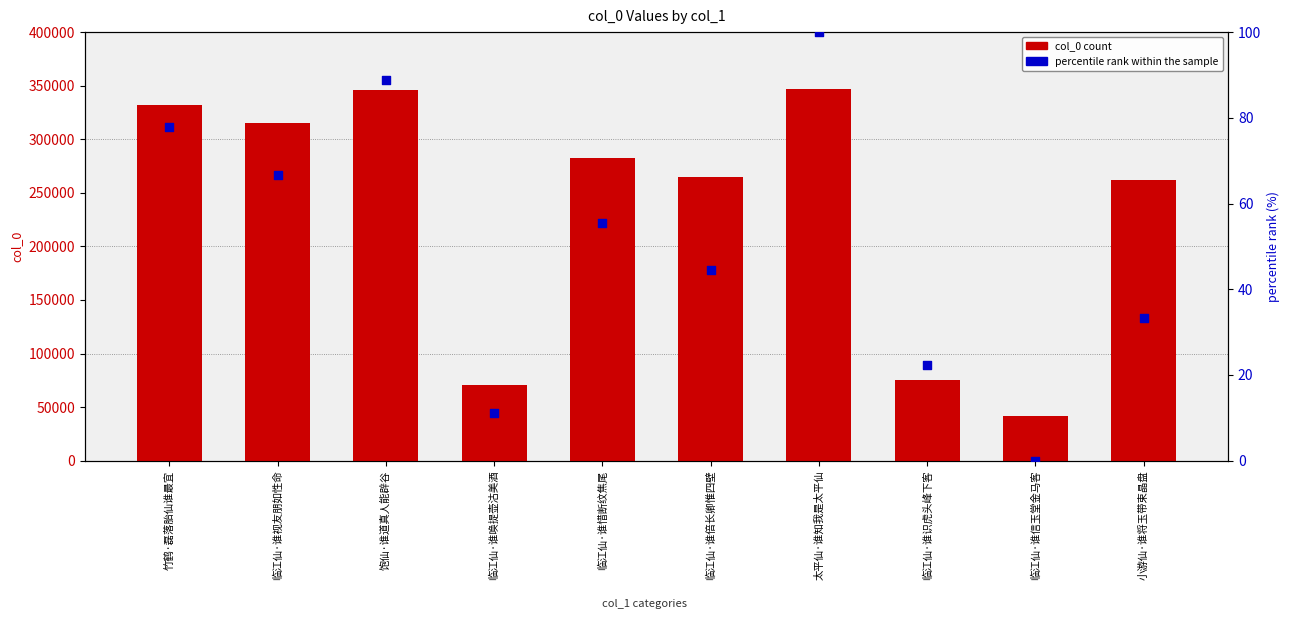

Is the value of percentile rank within the sample at 临江仙·谁视友朋如性命 greater than the value of col_0 at 临江仙·谁视友朋如性命?

No